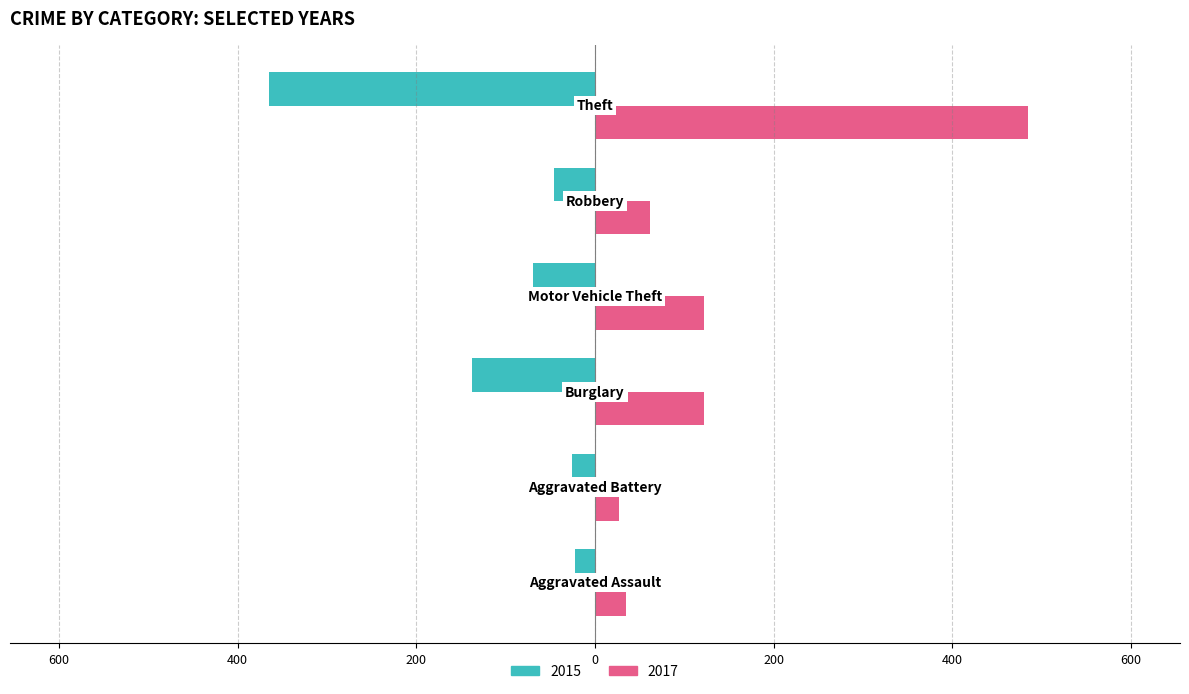

What are all the series names shown in the legend?

2015, 2017